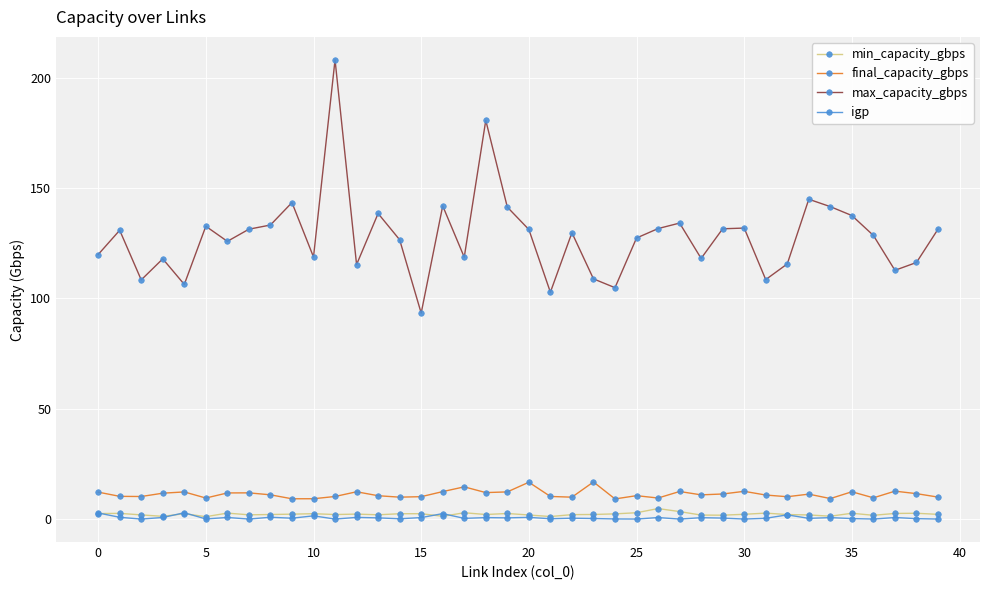

What is the value of the final_capacity_gbps point at the 5th from the left?

12.3